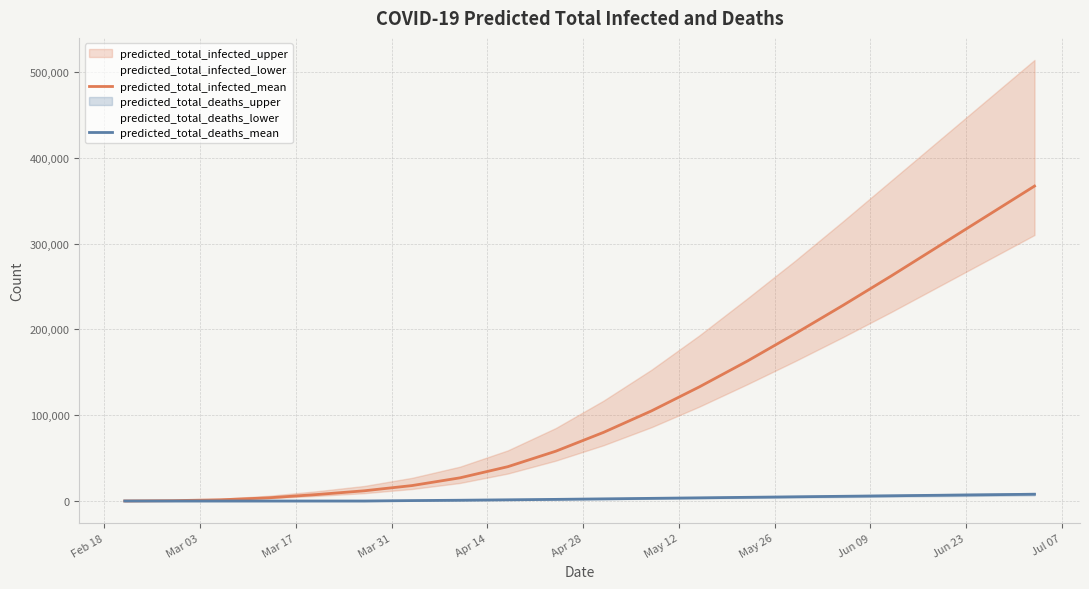

What is the maximum value for predicted_total_infected_mean?

367000